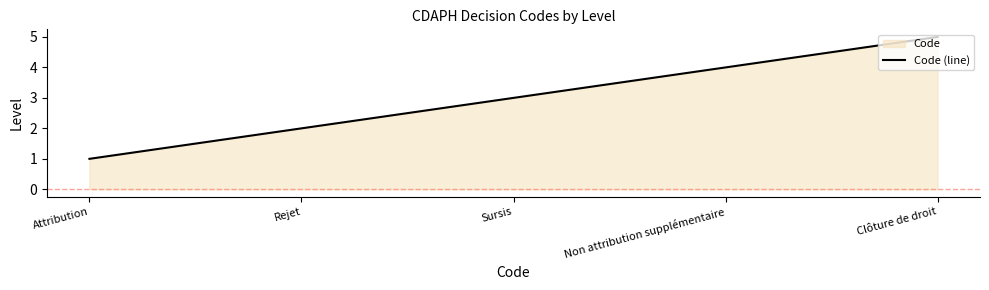

Which has a higher value, Clôture de droit or Rejet?

Clôture de droit